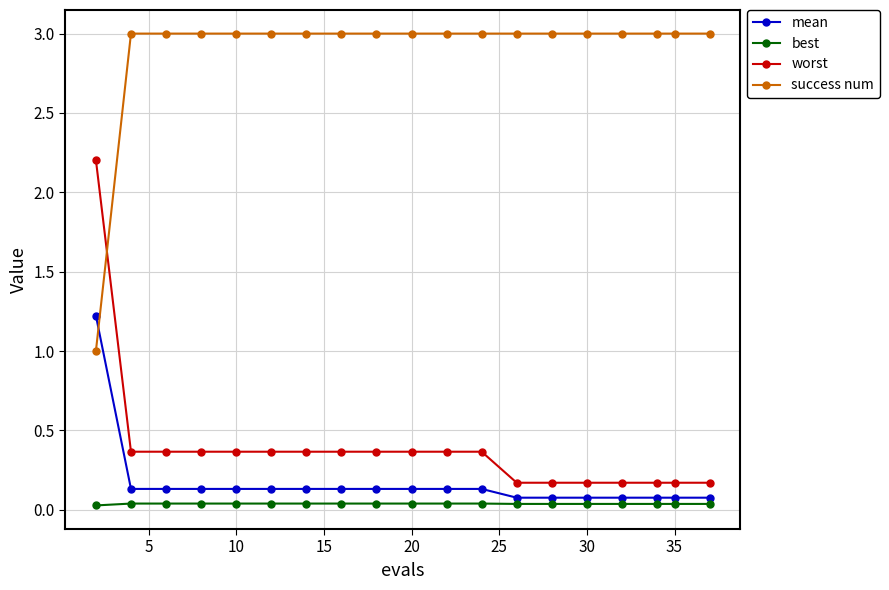

What is the sum of all worst values?

7.4